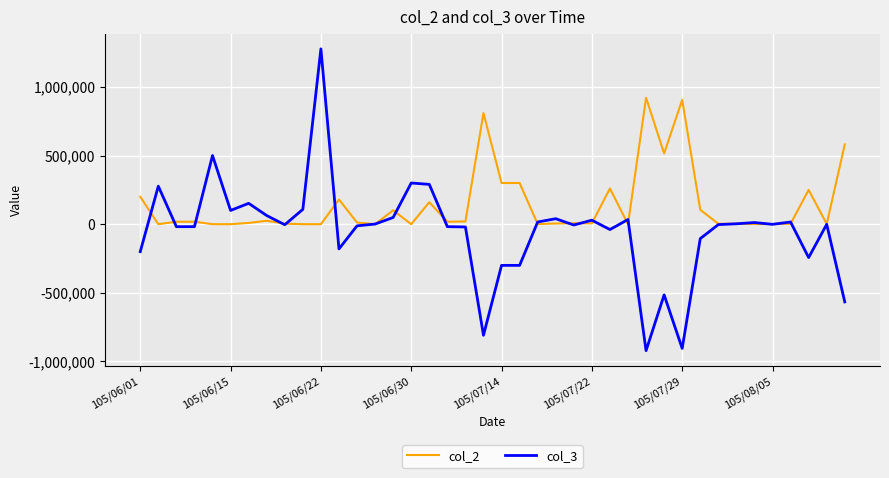

Rank the series by their average value, from highest to lowest.

col_2, col_3